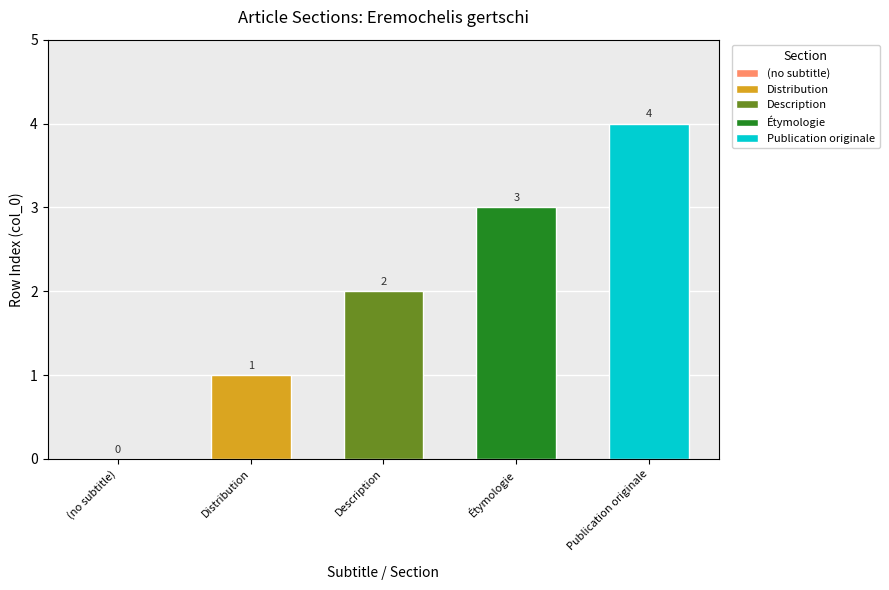

What is the label of the 5th bar from the right?

(no subtitle)